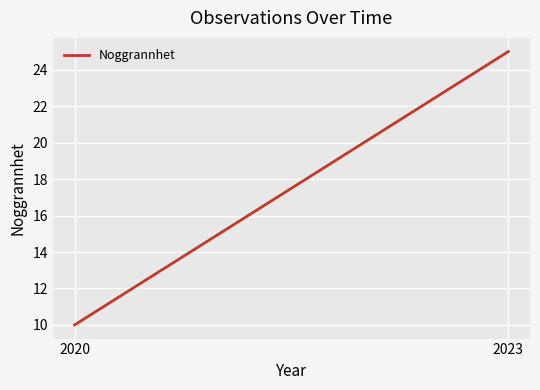

How many values are between 10 and 25?

2